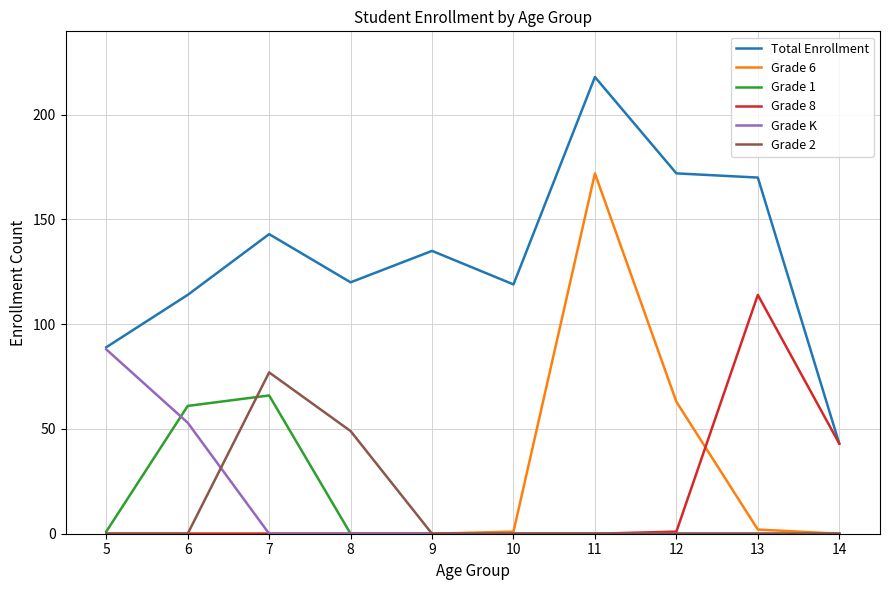

What is the average value of the Grade 8 series?

16